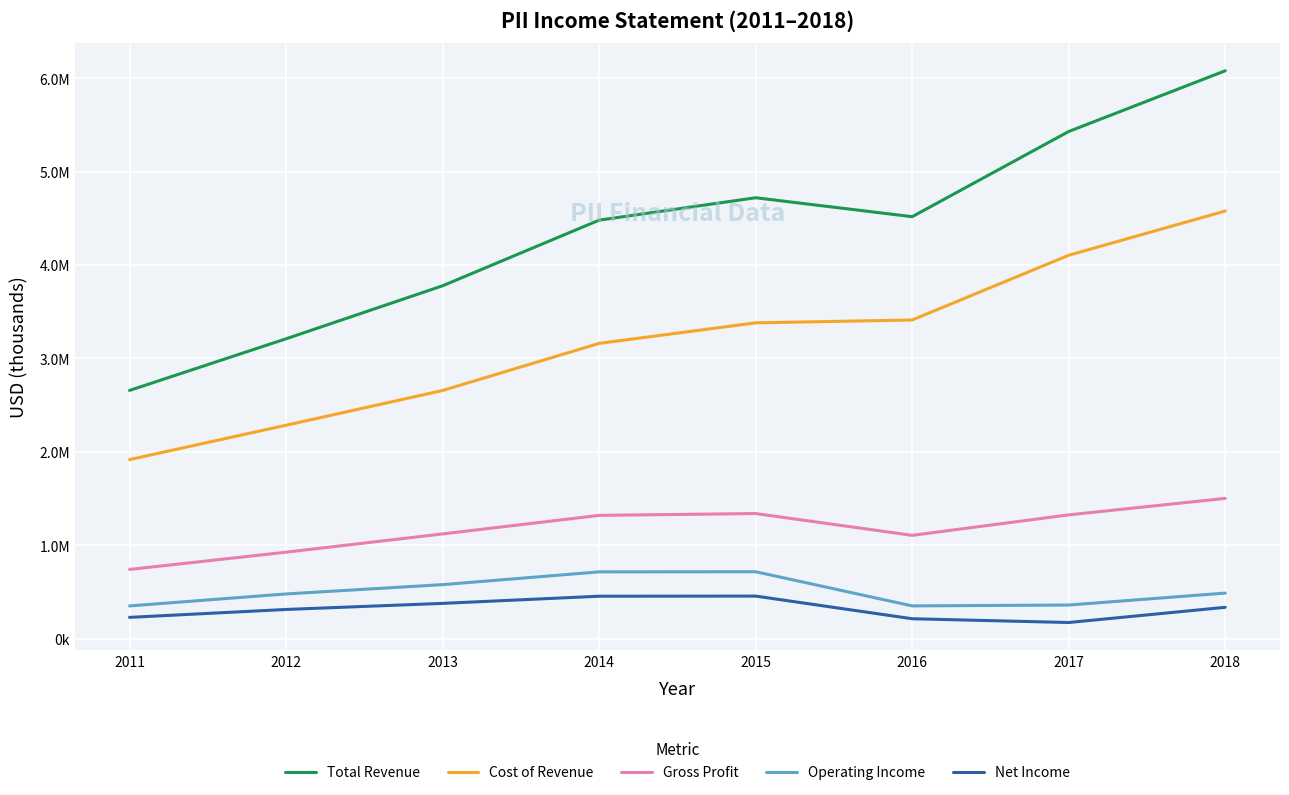

Does the chart display data point markers on the line(s)?

No